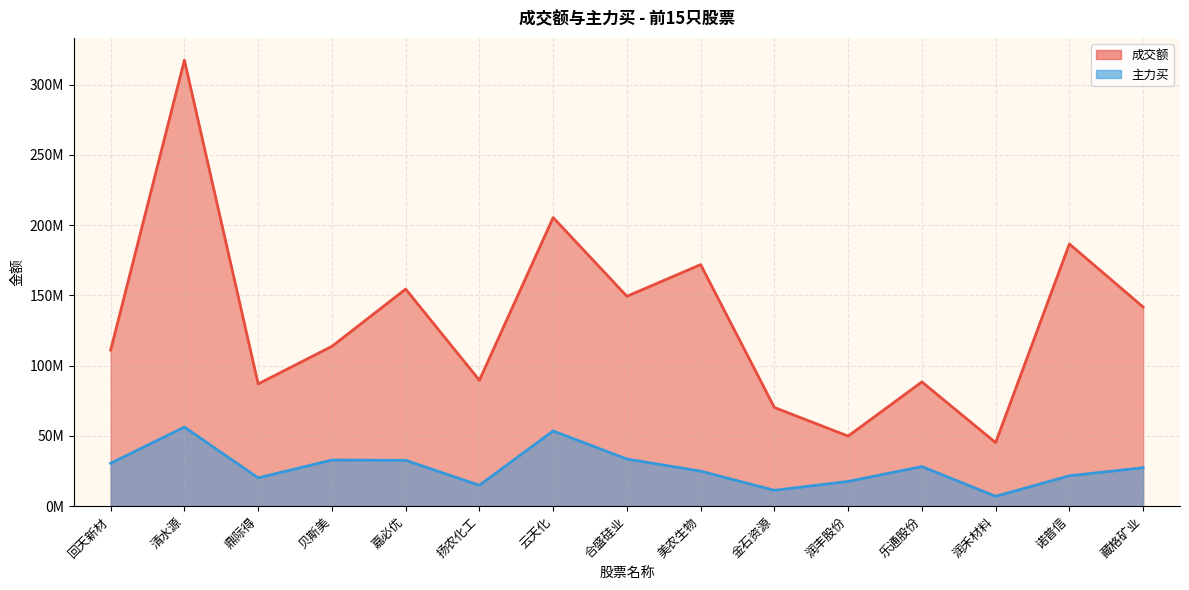

At how many categories does at least one series exceed 141673476?

7